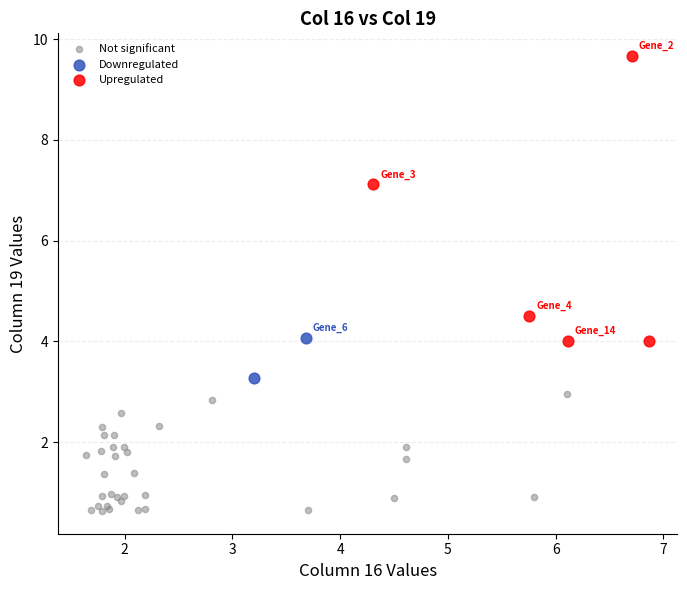

Which series contains the highest Y value?

Upregulated